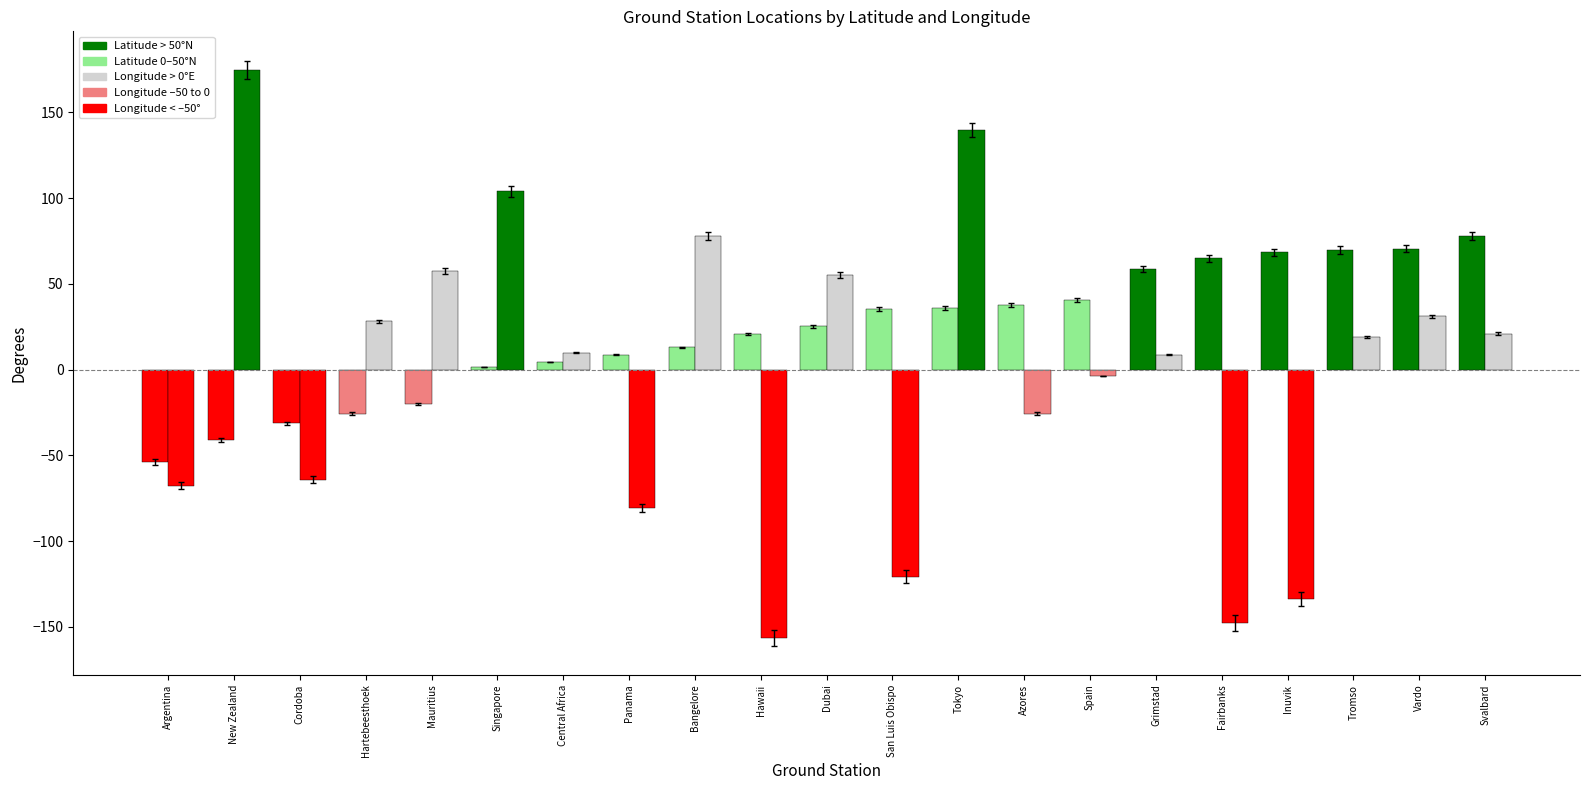

How many distinct data groups are displayed?

2